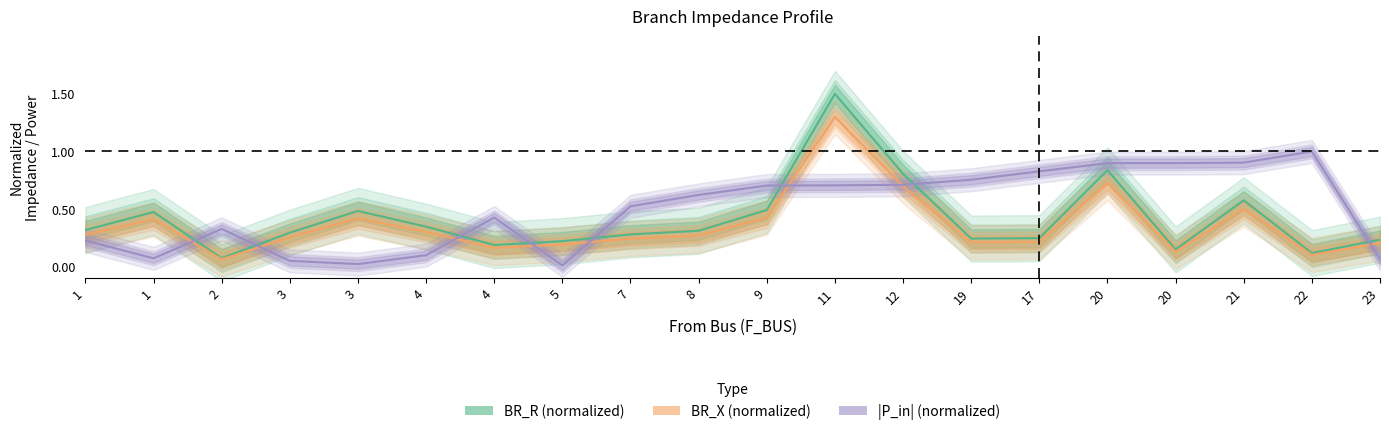

The BR_X series shows 0.3 at 5. True or false?

False